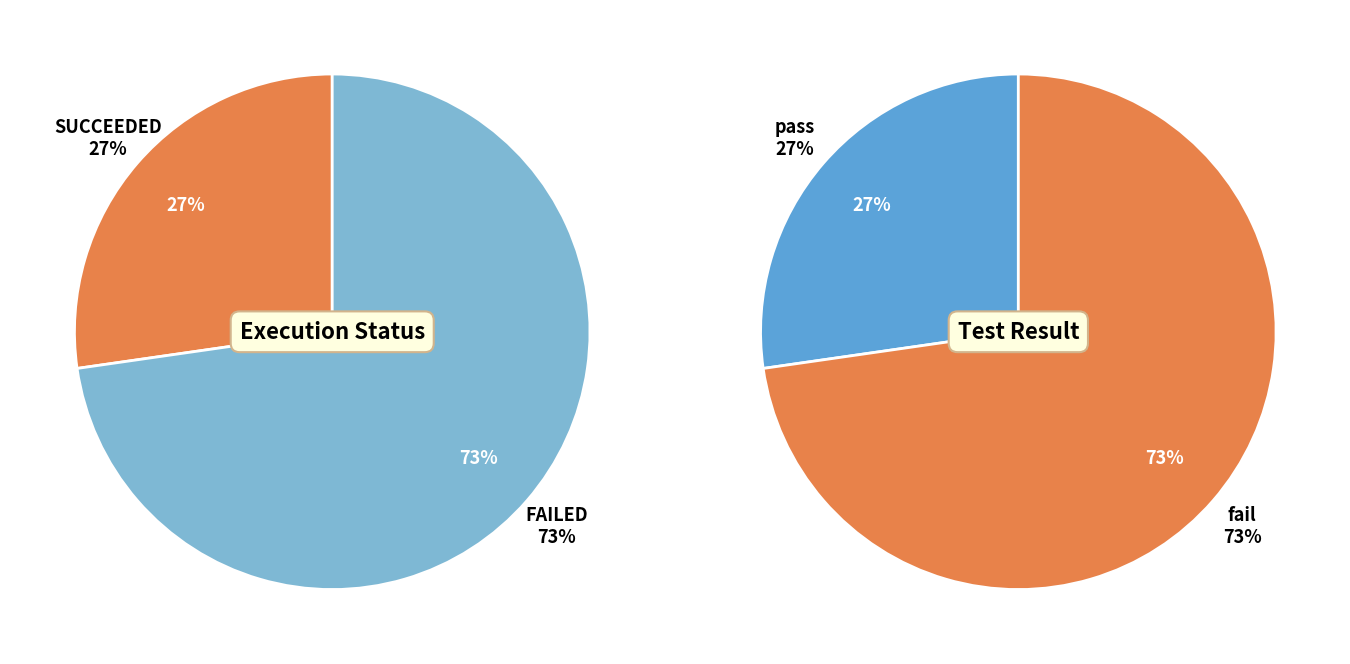

Which category has the smallest portion of the pie?

SUCCEEDED